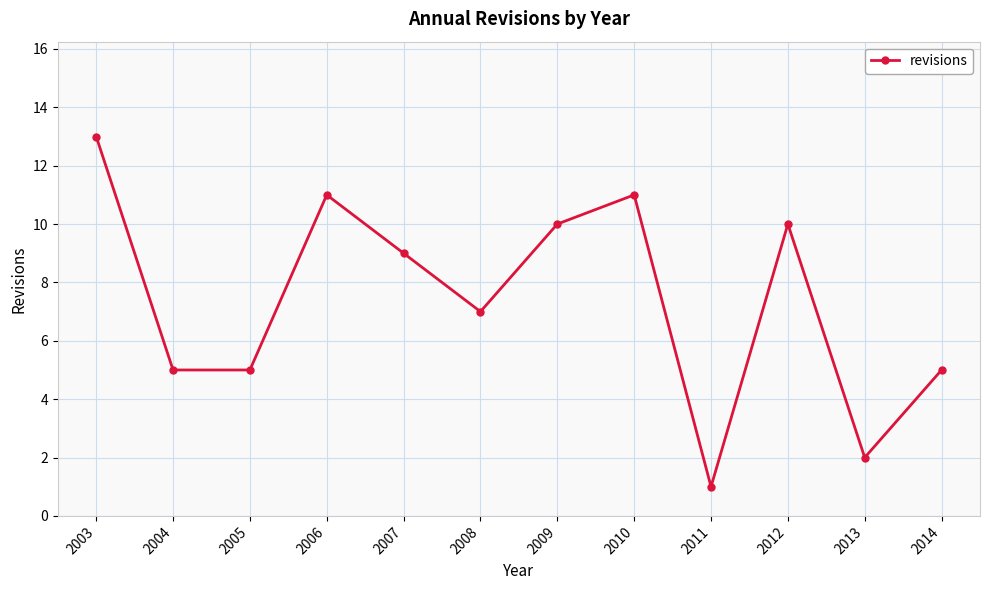

What is the sum of the values at 2005 and 2011?

6